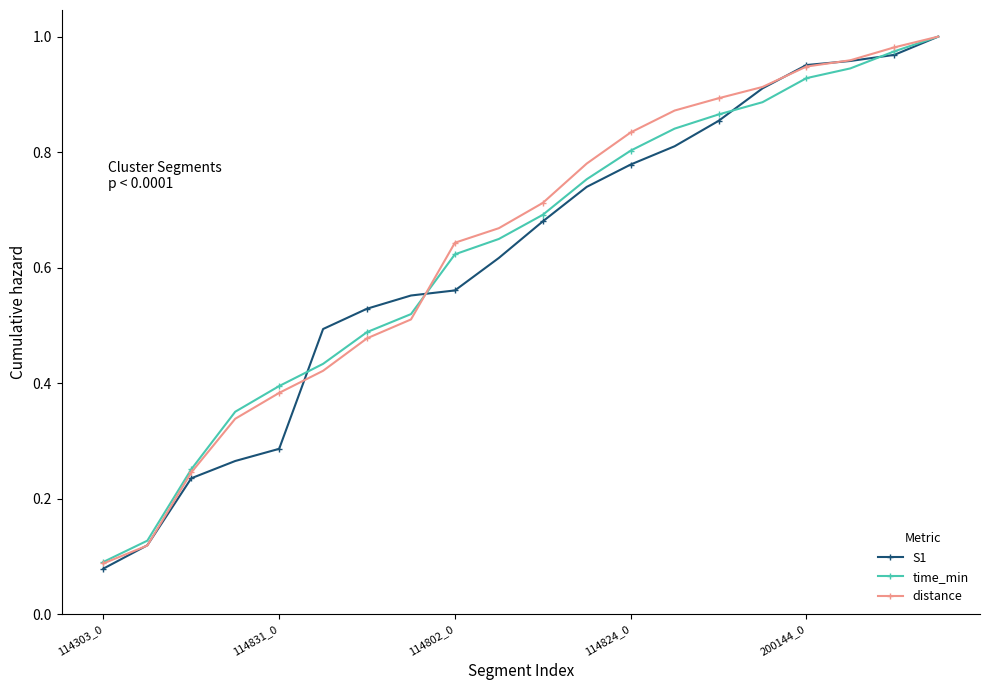

True or false: time_min has more than 0 interior local peaks.

False